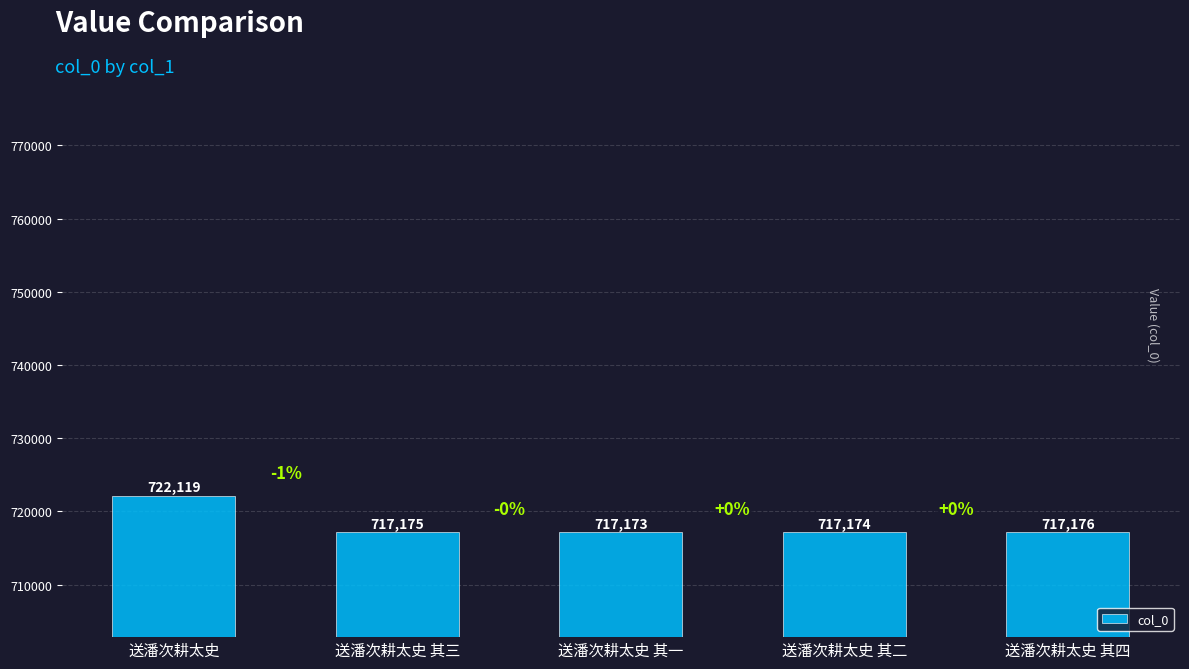

List the labels in order of value, smallest first.

送潘次耕太史 其一, 送潘次耕太史 其二, 送潘次耕太史 其三, 送潘次耕太史 其四, 送潘次耕太史